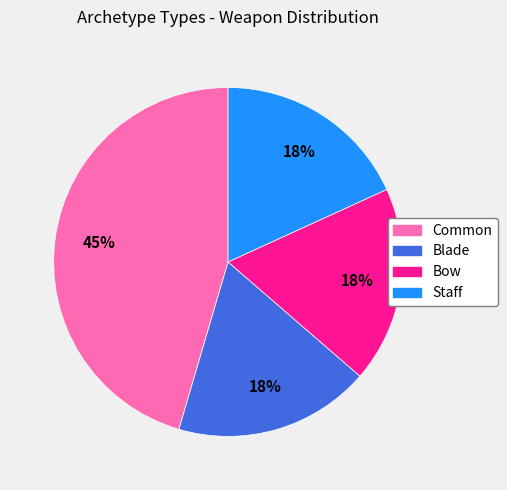

Which category has the biggest portion of the pie?

Common